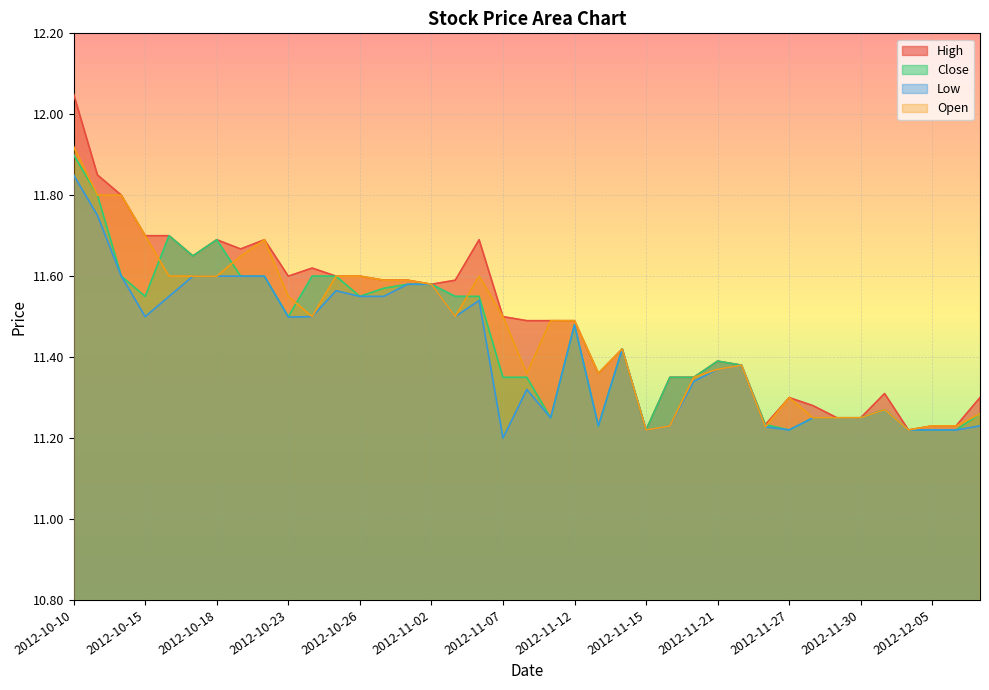

Rank the series by their average value, from highest to lowest.

High, Open, Close, Low